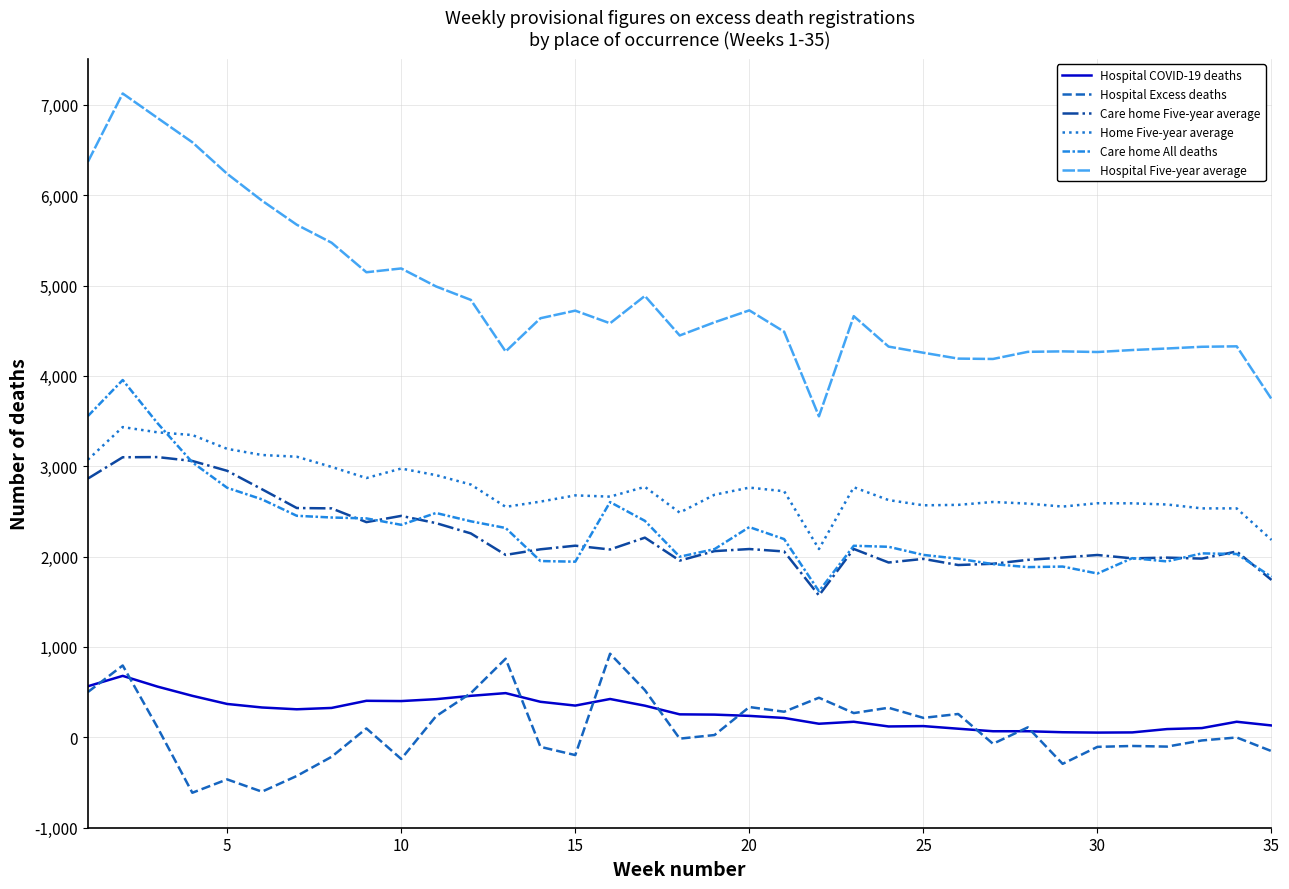

What is the maximum value shown in the chart?

7126